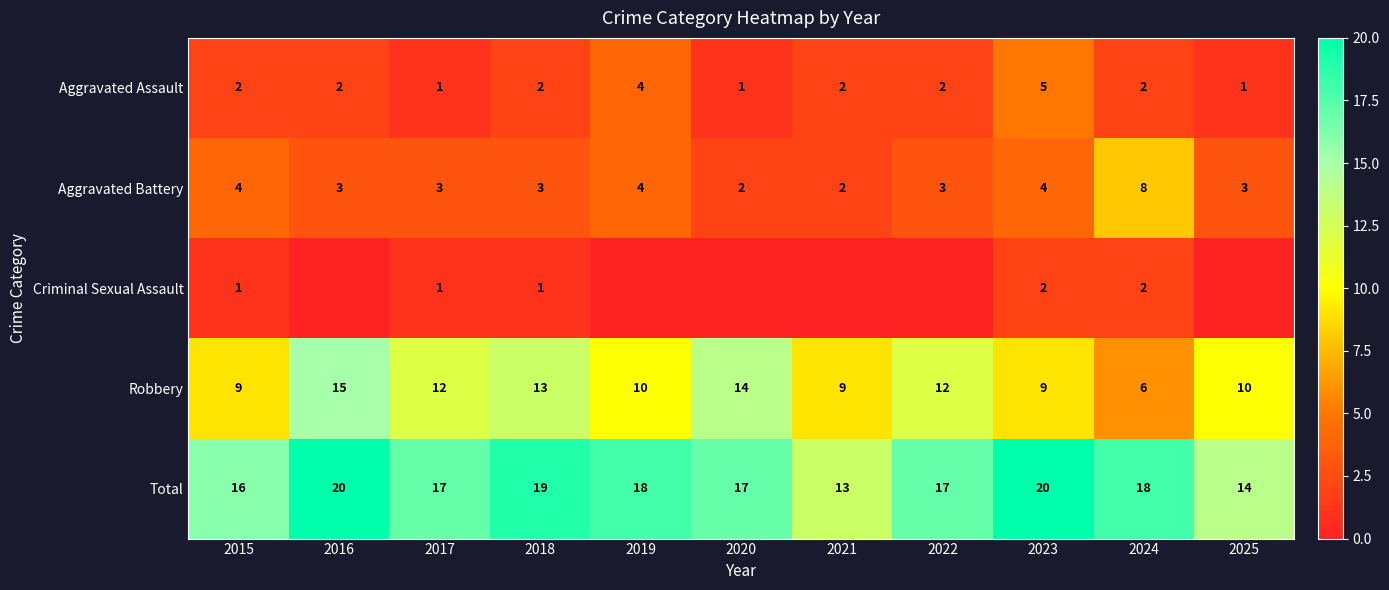

At which label does Robbery reach its peak?

2016